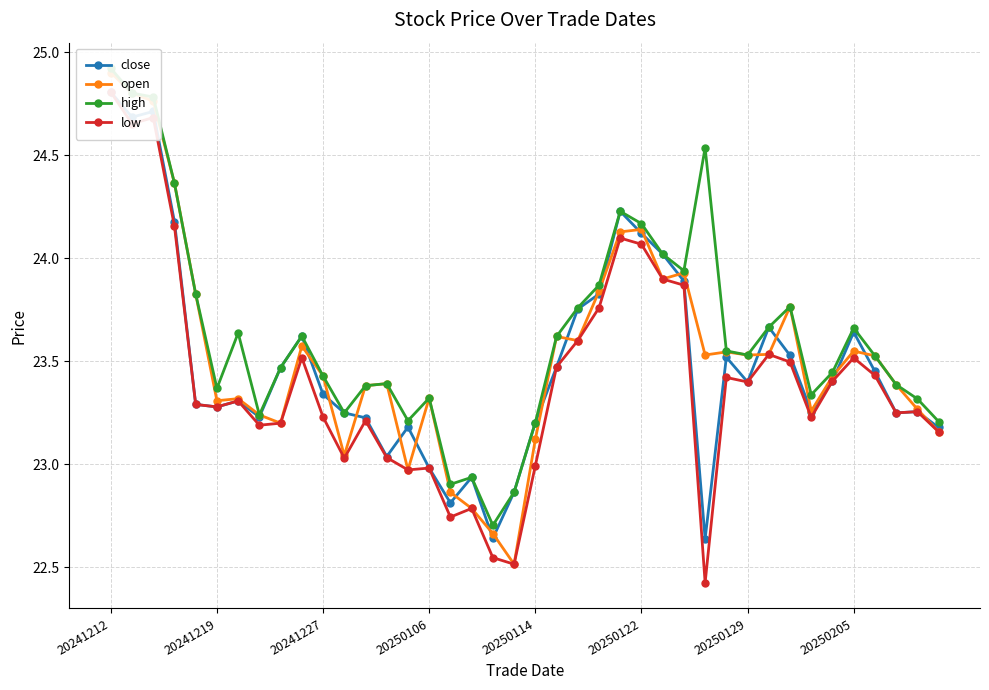

Rank the series at 32 from highest to lowest value.

open, high, close, low